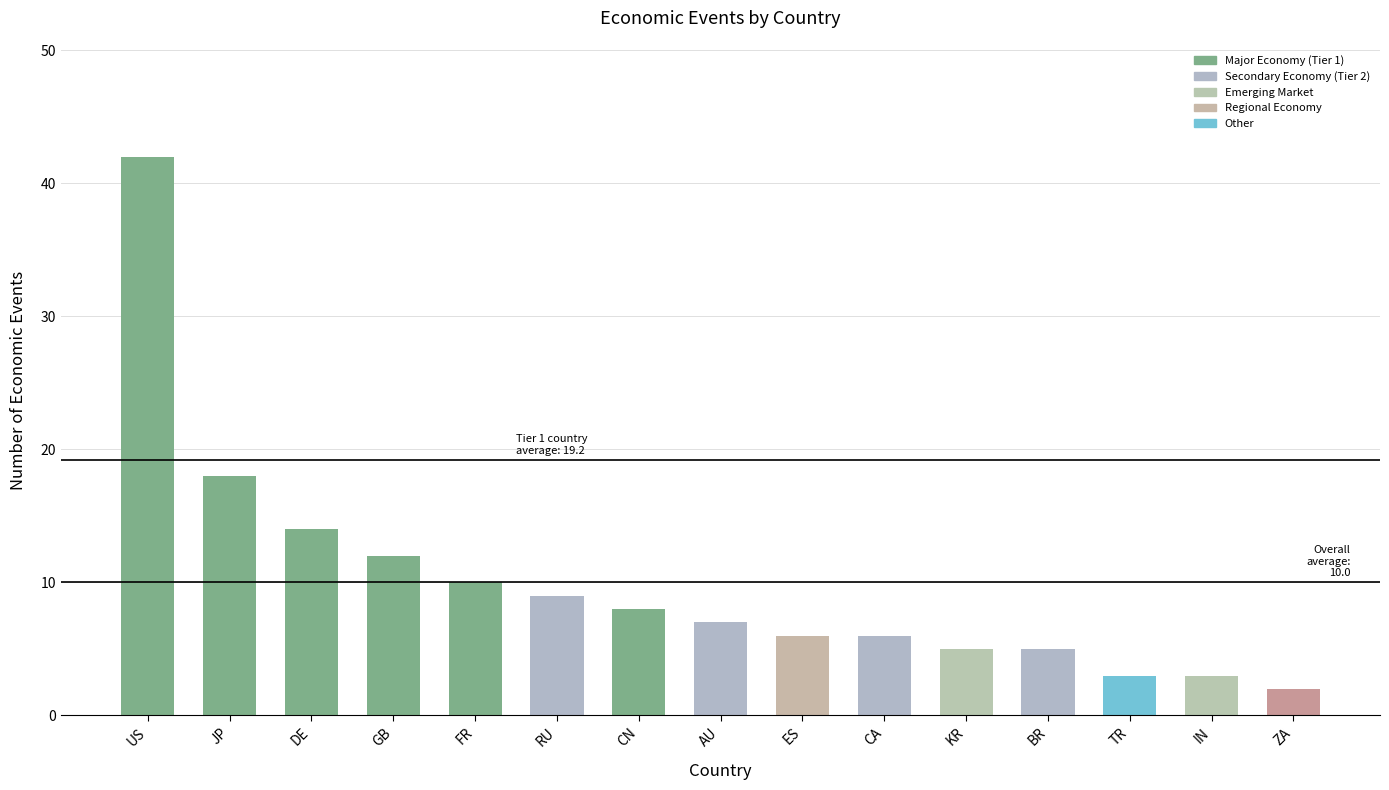

What is the label of the 8th bar from the right?

AU